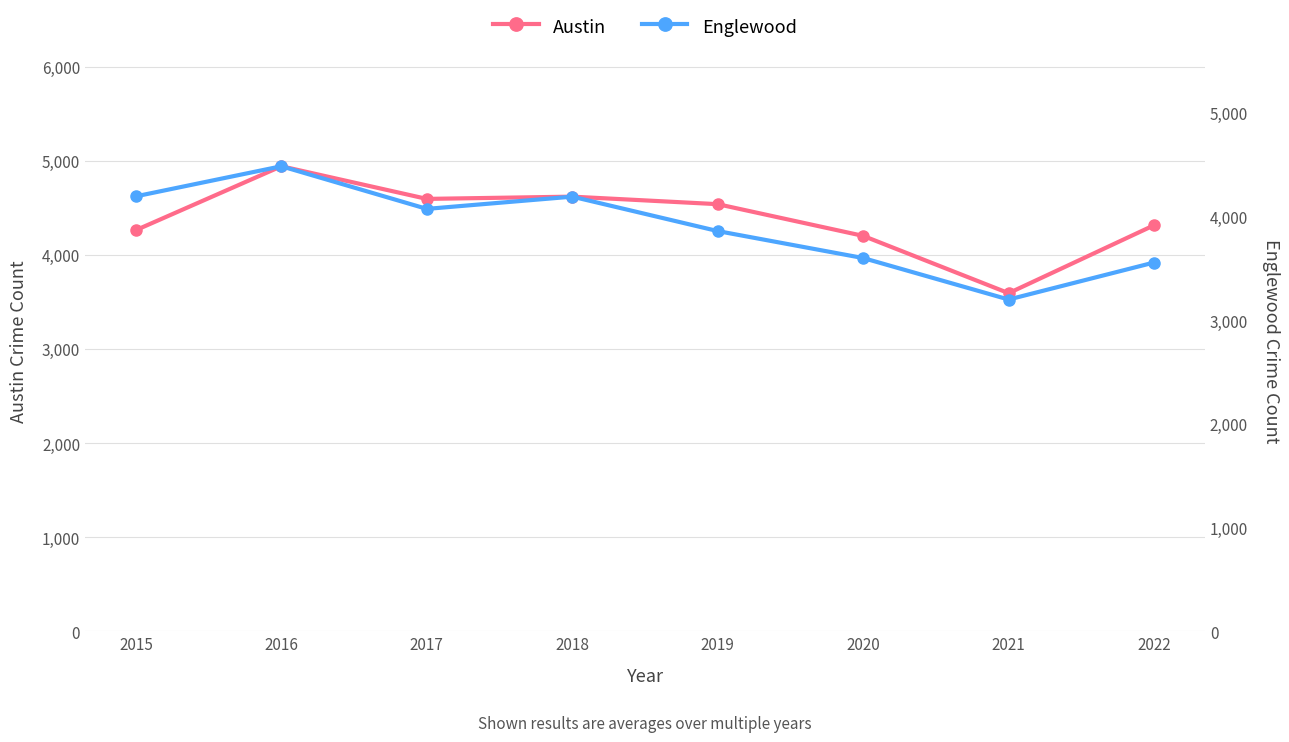

What is the difference between the highest and lowest values at 2016?

459